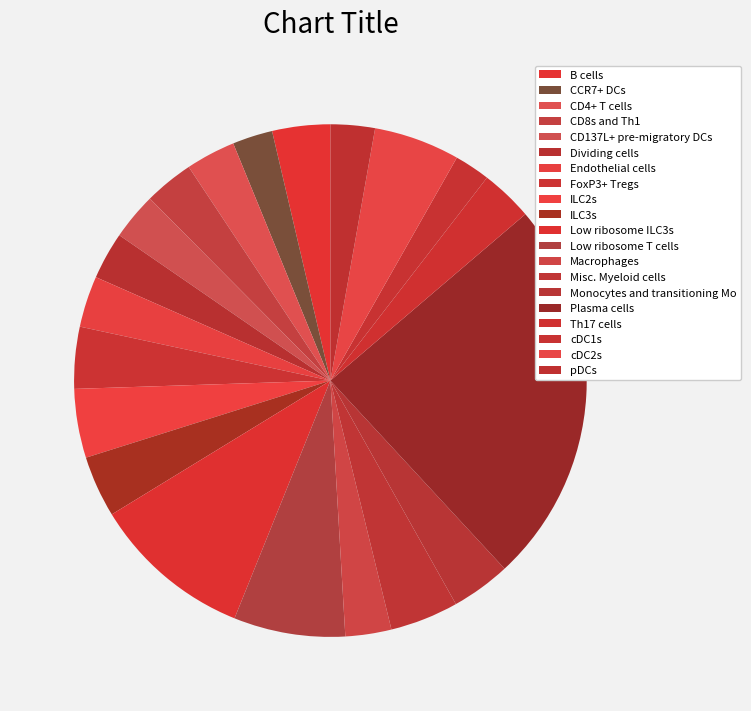

To the nearest percent, what is the combined percentage of CD4+ T cells and B cells?

7%